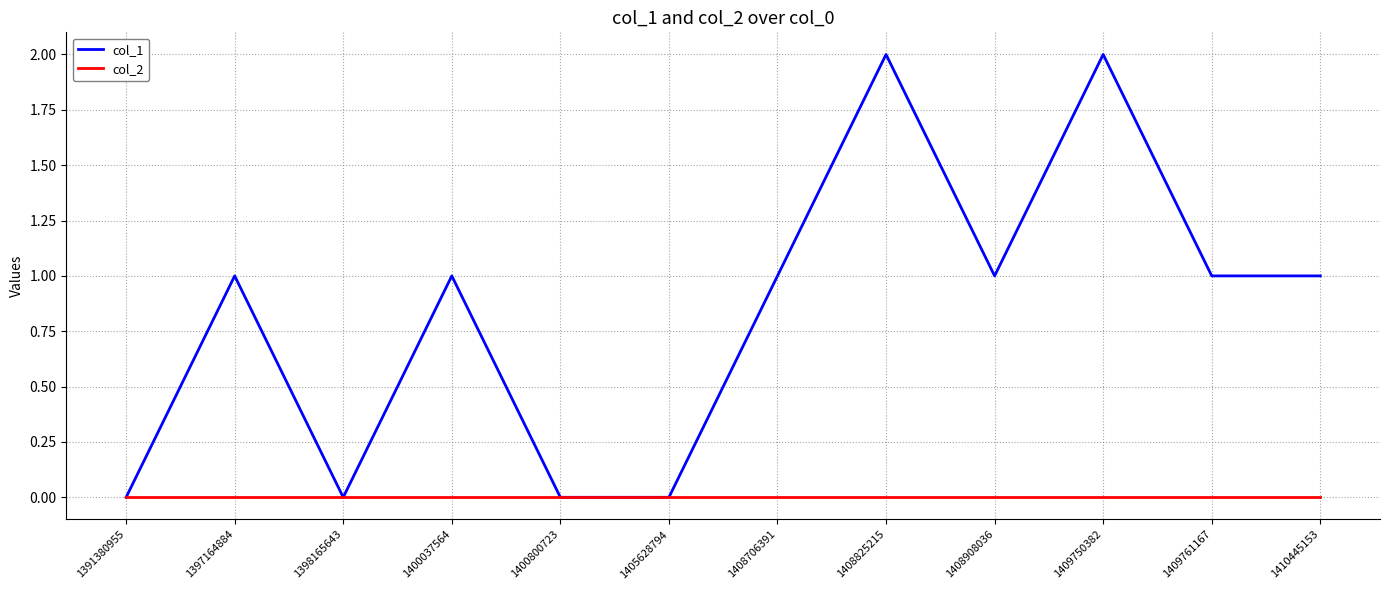

How many lines are shown in the chart?

2